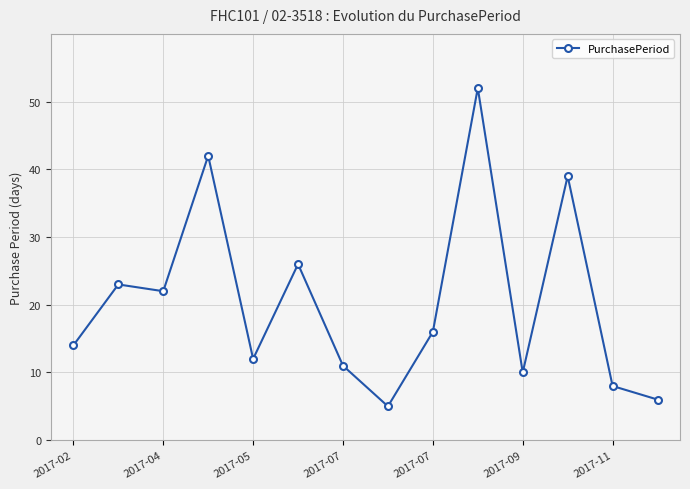

Reading right to left, list all the values displayed in this chart.

6	8	39	10	52	16	5	11	26	12	42	22	23	14